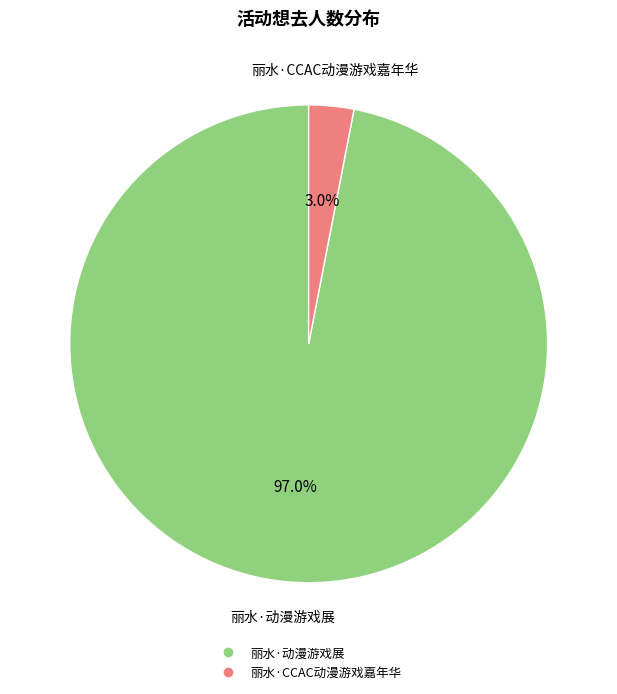

Is there any slice that represents more than half of the pie?

Yes